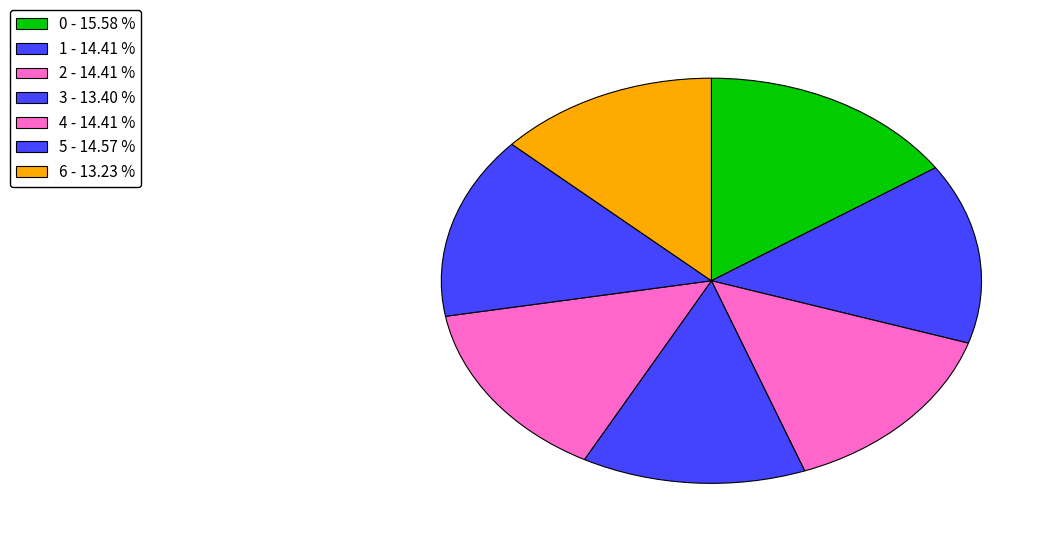

How many segments does this pie chart have?

7